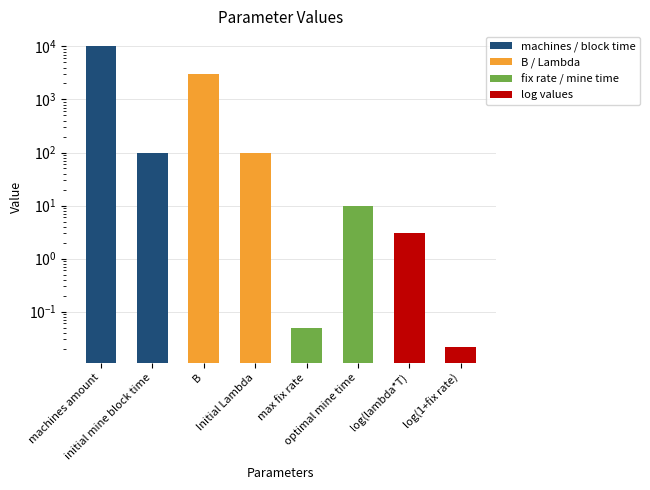

Rank the categories by value from lowest to highest.

log(1+fix rate), max fix rate, log(lambda*T), optimal mine time, initial mine block time, Initial Lambda, B, machines amount